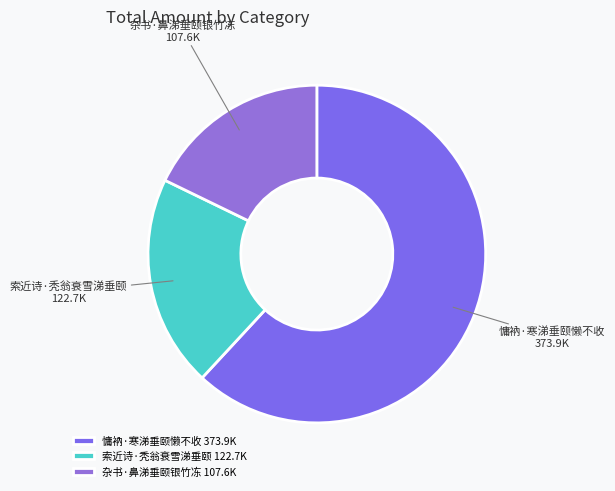

Combined, do 慵衲·寒涕垂颐懒不收 and 杂书·鼻涕垂颐银竹冻 account for over 50%?

Yes